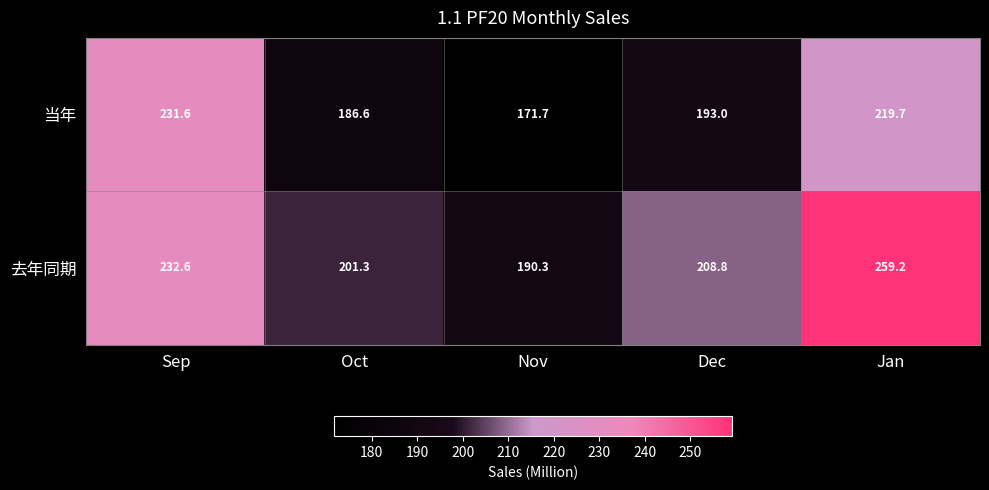

Reading left to right, list all the values displayed in this chart.

当年: 231.6	186.6	171.7	193.0	219.7
去年同期: 232.6	201.3	190.3	208.8	259.2